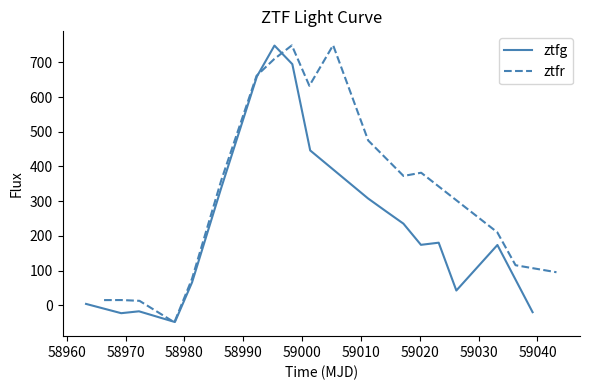

How many negative values are there?

4